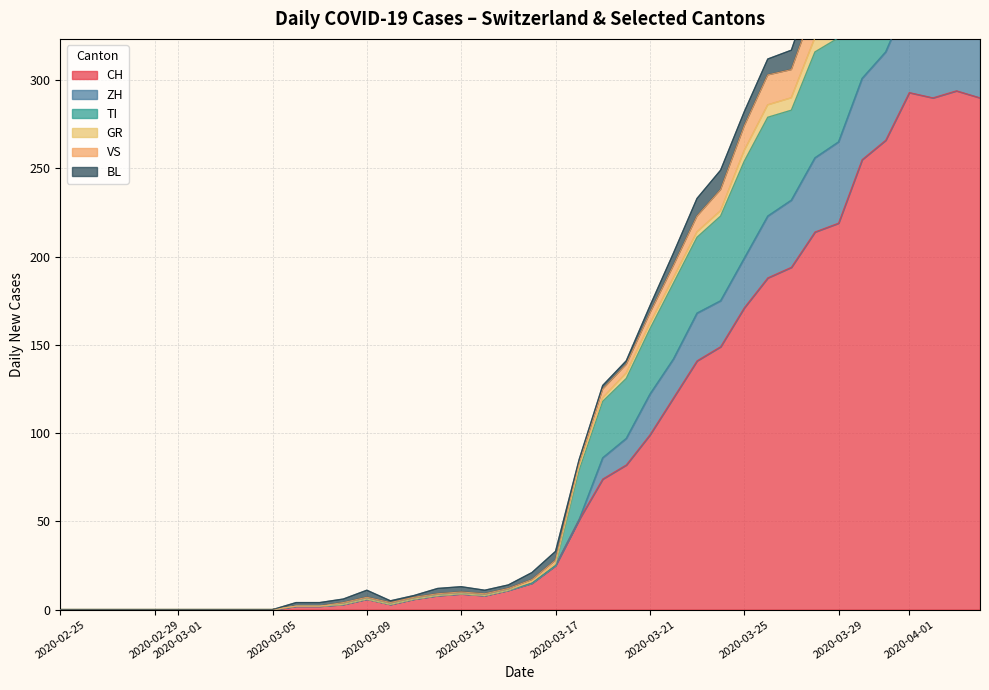

True or false: VS has more than 0 interior local peaks.

True